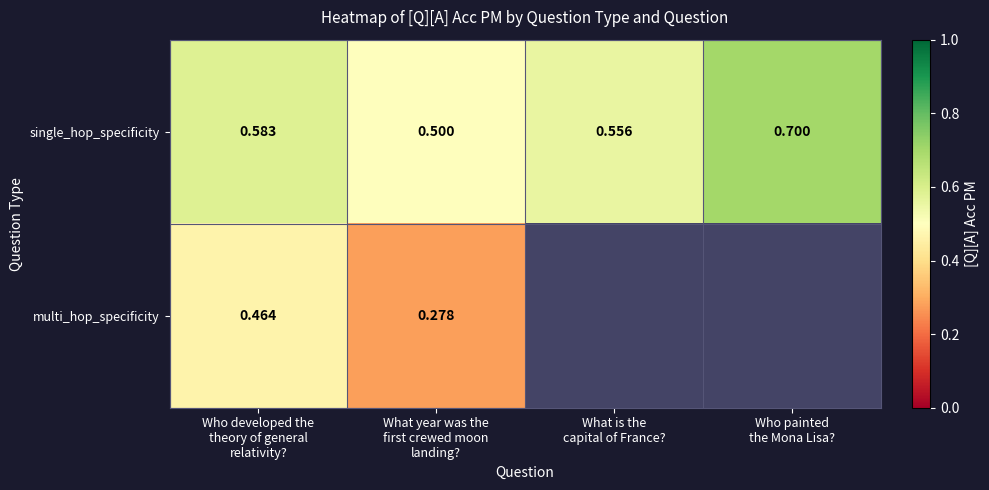

At which category is the sum across all series the highest?

Who developed the
theory of general
relativity?